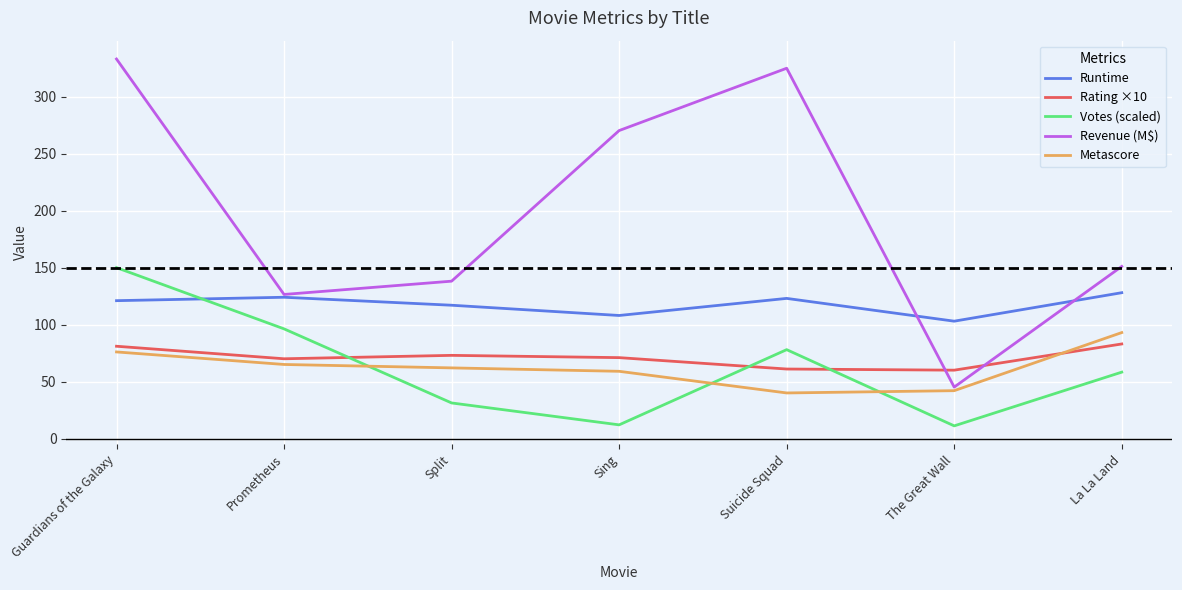

At which category is the sum across all series the highest?

Guardians of the Galaxy